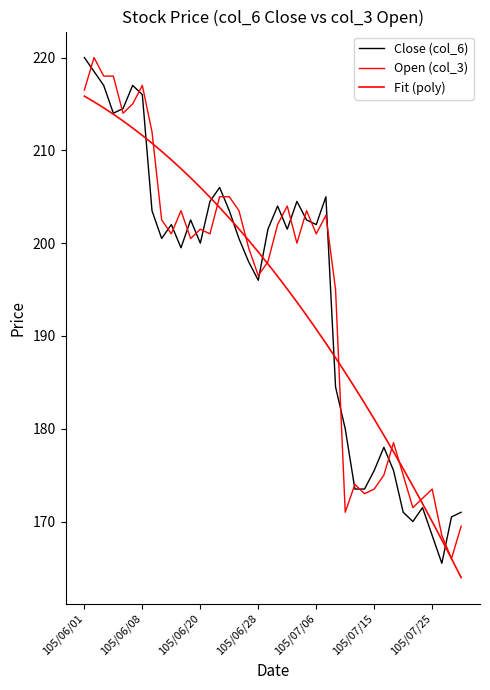

How many lines are shown in the chart?

3